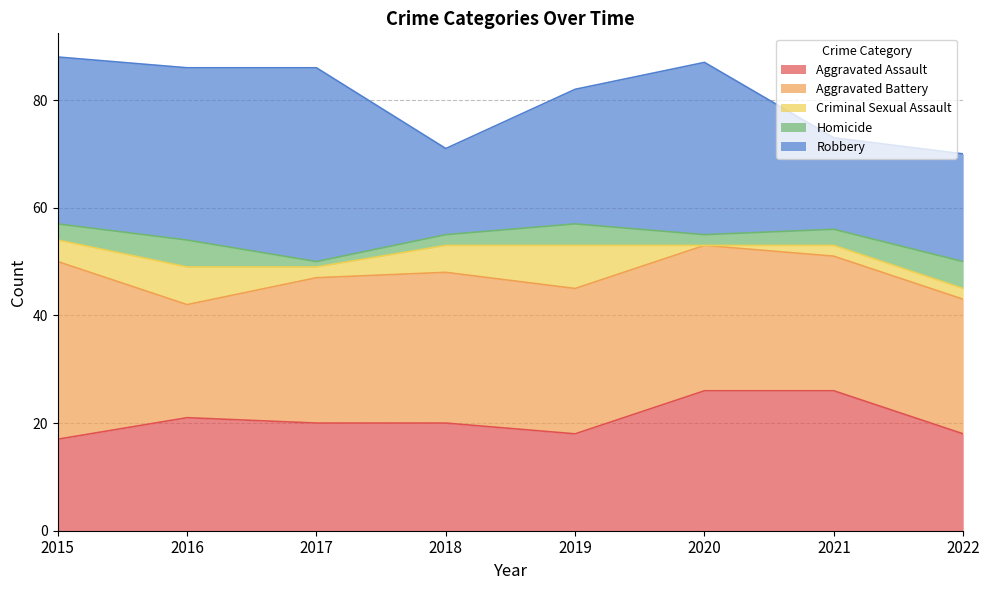

What is the average value of the Aggravated Assault series?

21